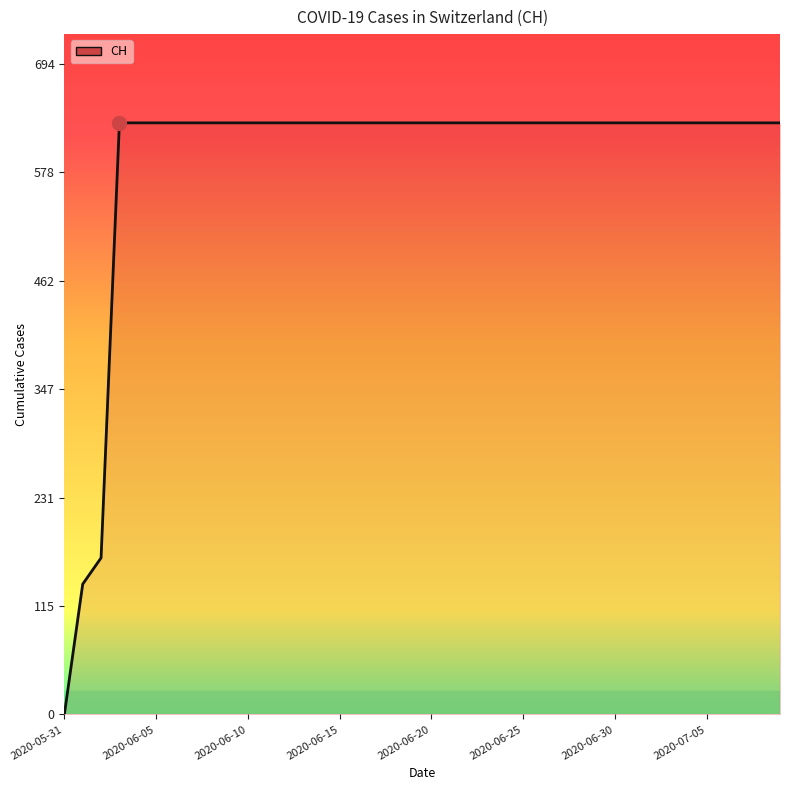

How many lines are shown in the chart?

1